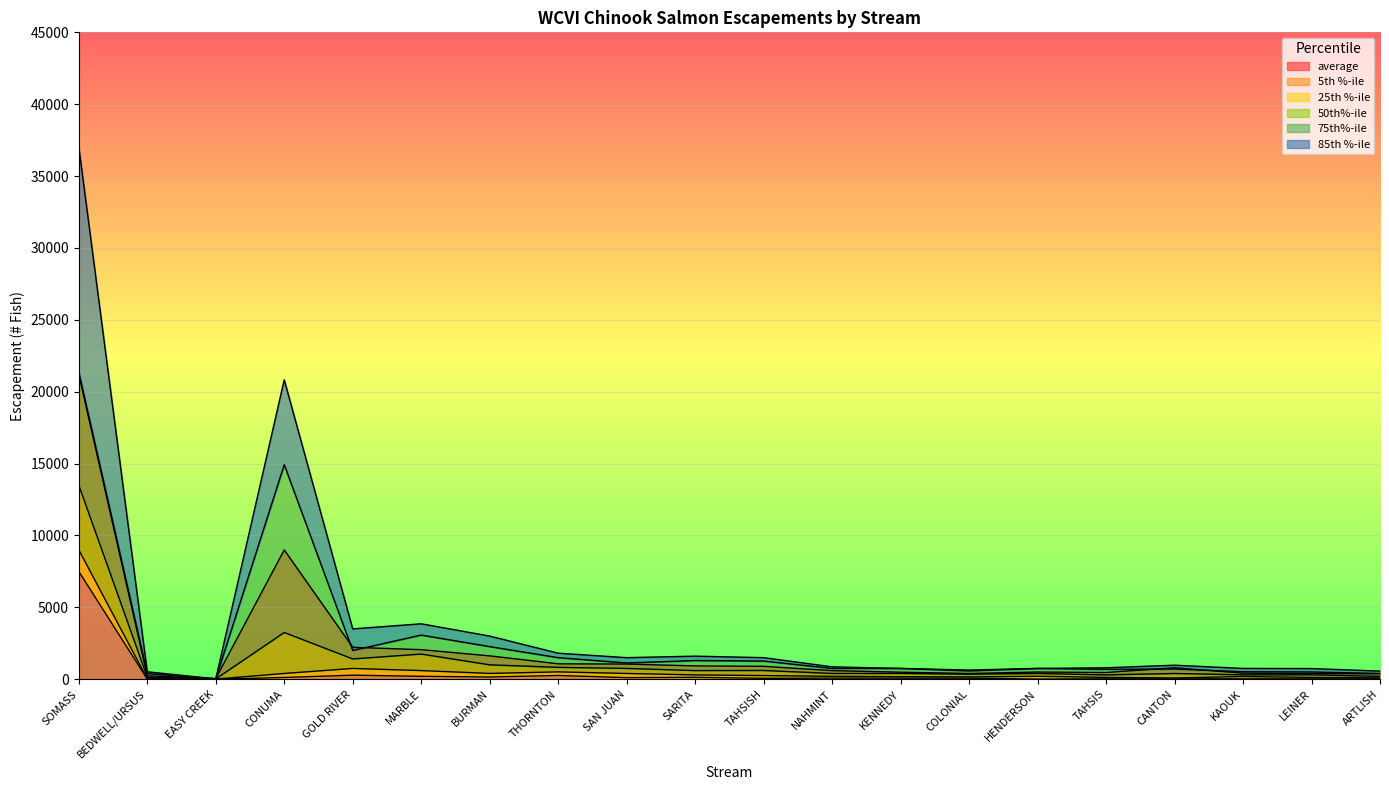

What is the difference between the maximum and minimum values in the 85th %-ile series?

37017.6